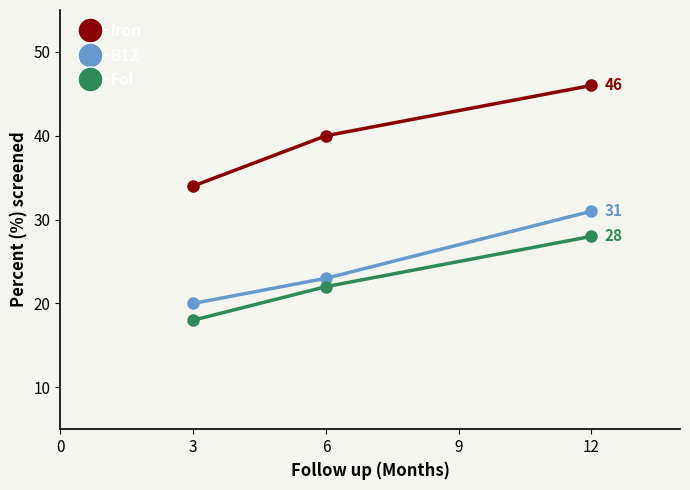

What is the value of the Fol point at the 1st from the left?

18